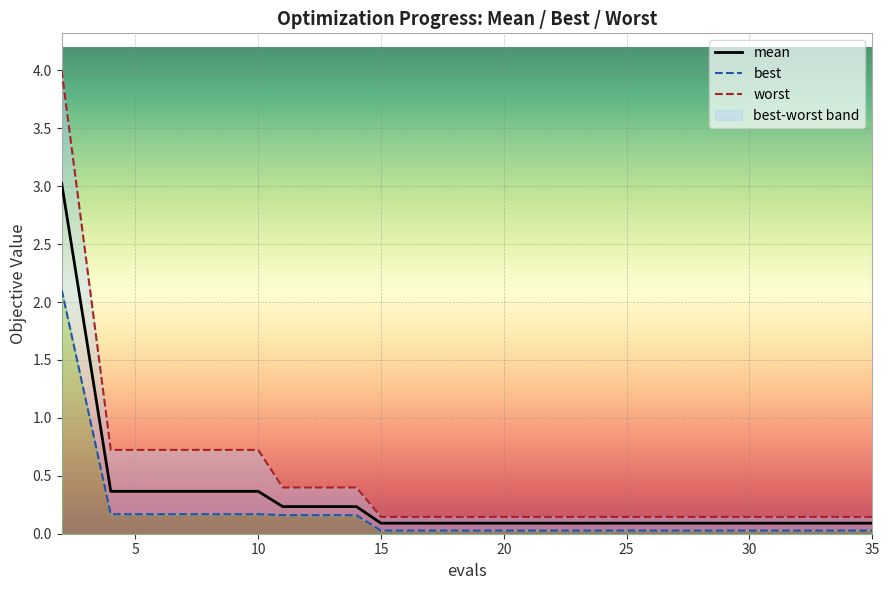

Does the chart display data point markers on the line(s)?

No